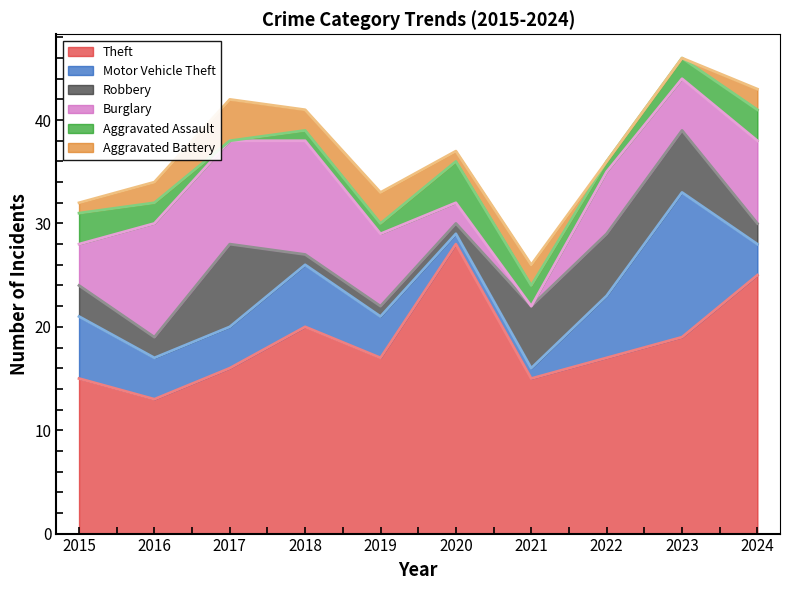

How many values in Aggravated Assault are above zero?

9